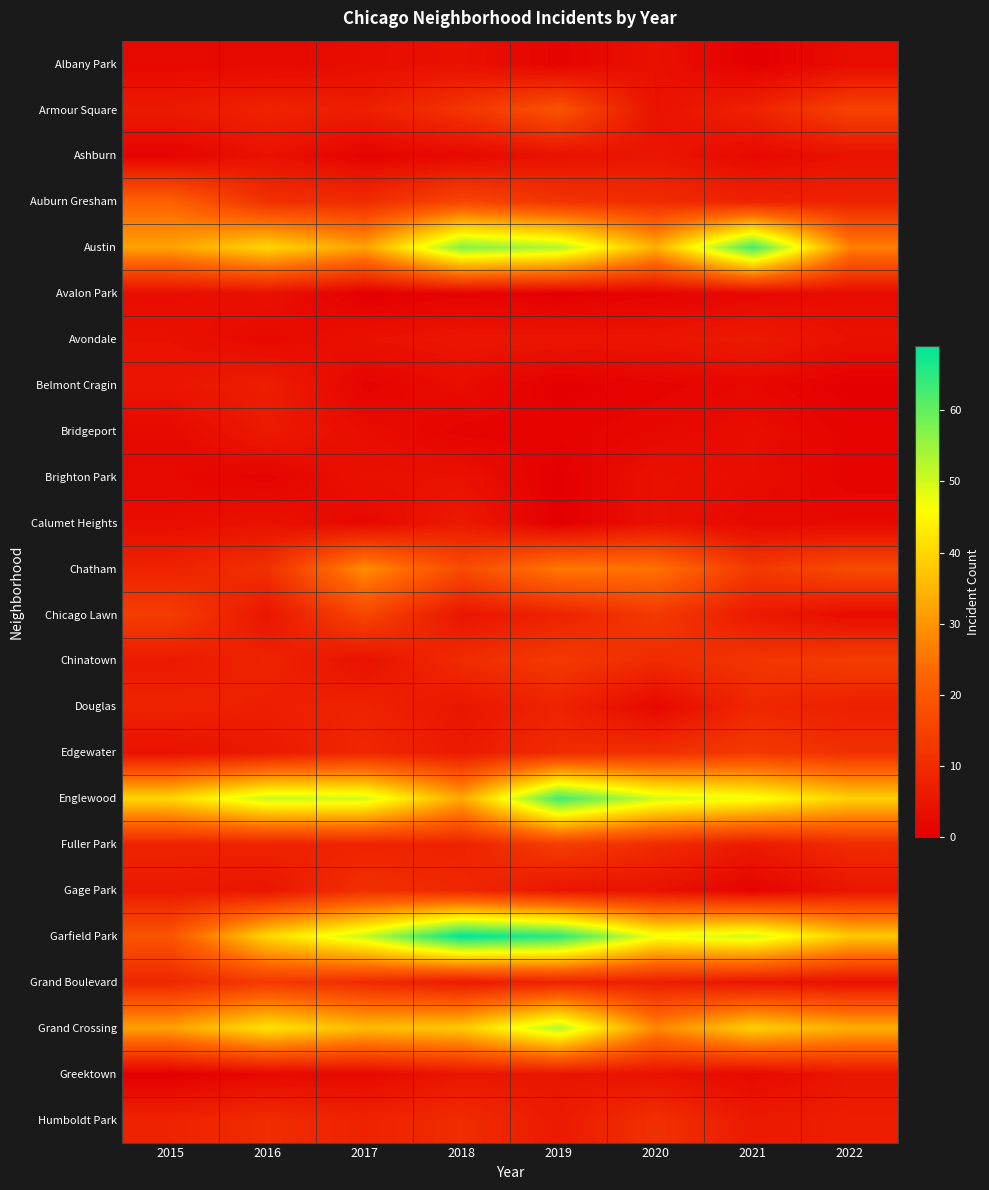

List the series in order of their peak value, lowest first.

Albany Park, Avalon Park, Brighton Park, Ashburn, Greektown, Avondale, Bridgeport, Calumet Heights, Belmont Cragin, Douglas, Gage Park, Humboldt Park, Edgewater, Grand Boulevard, Chinatown, Fuller Park, Chicago Lawn, Armour Square, Auburn Gresham, Chatham, Grand Crossing, Austin, Englewood, Garfield Park